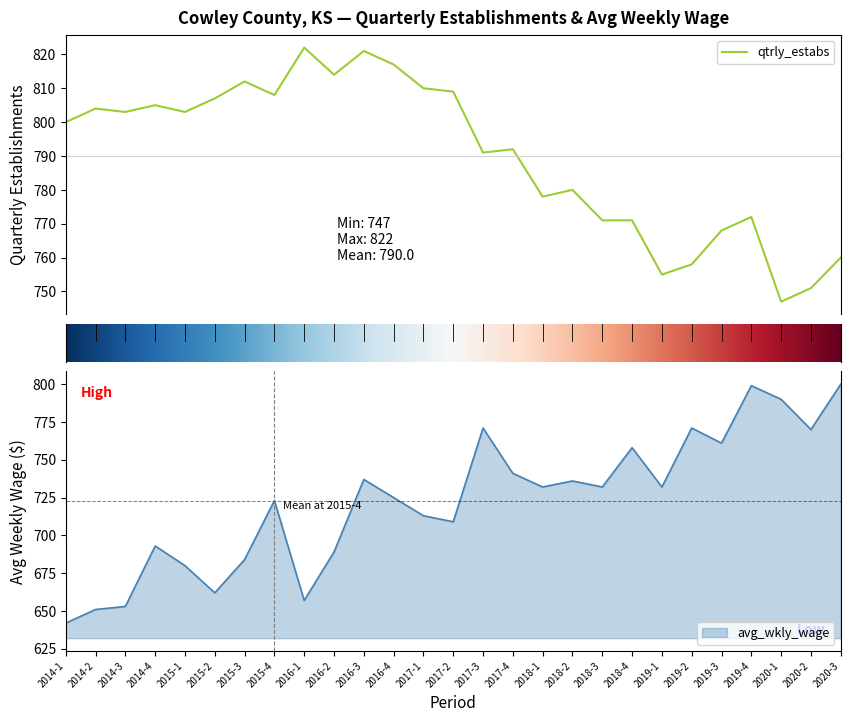

Reading left to right, transcribe all the data shown in this chart.

qtrly_estabs: 800	804	803	805	803	807	812	808	822	814	821	817	810	809	791	792	778	780	771	771	755	758	768	772	747	751	760
avg_wkly_wage: 642	651	653	693	680	662	684	723	657	689	737	725	713	709	771	741	732	736	732	758	732	771	761	799	790	770	800